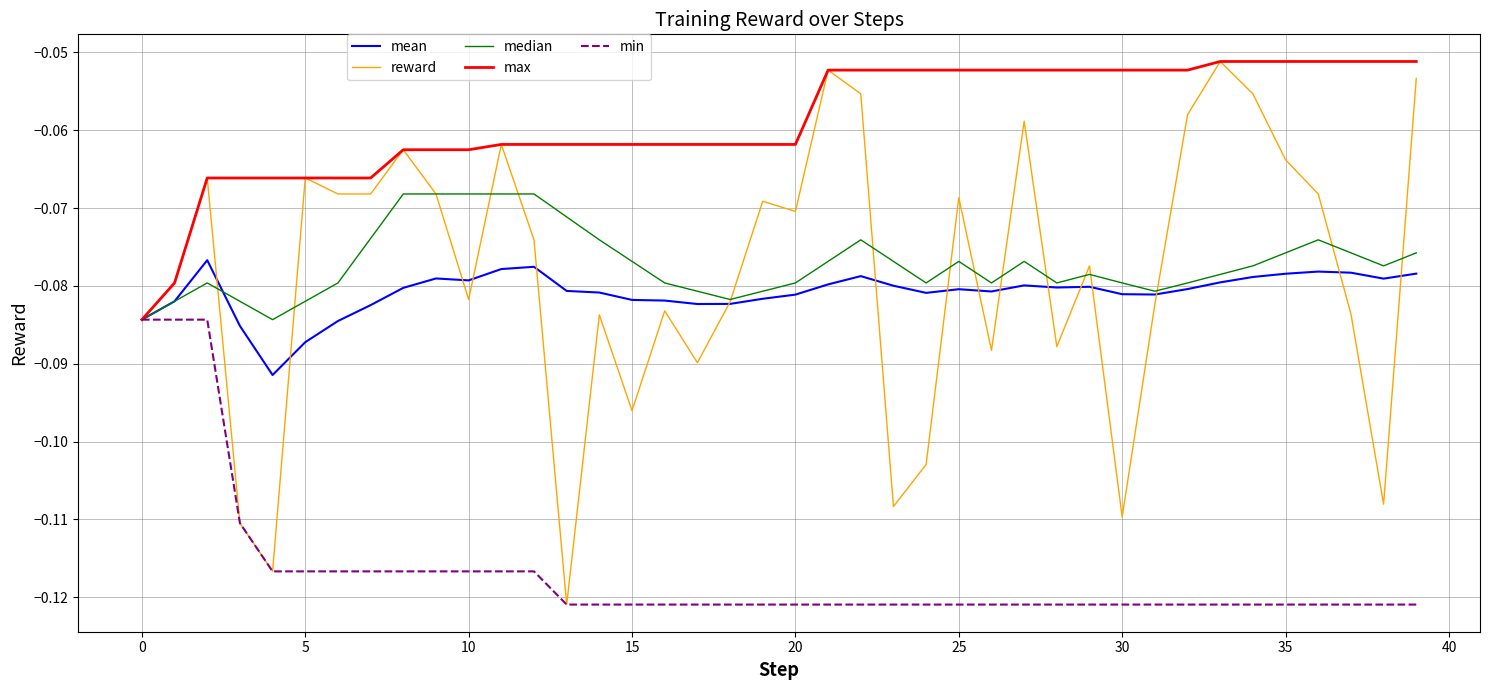

Which series has the largest total across all categories?

max